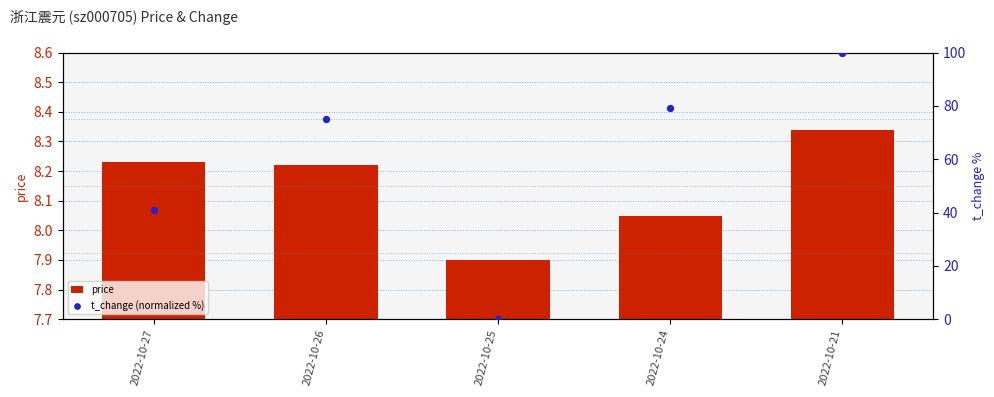

What are all the series names shown in the legend?

price, t_change (normalized %)